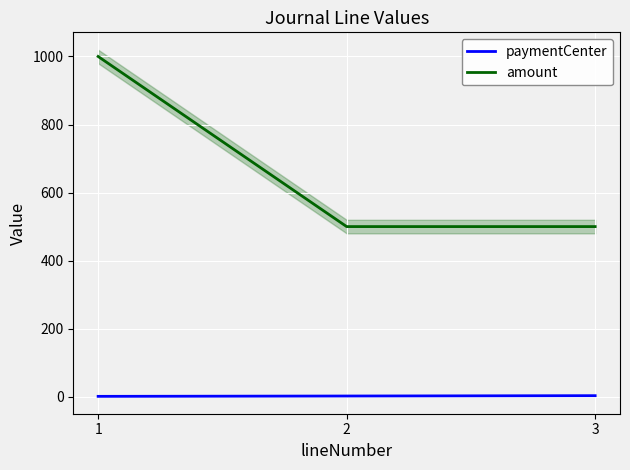

At which category is the sum across all series the highest?

1